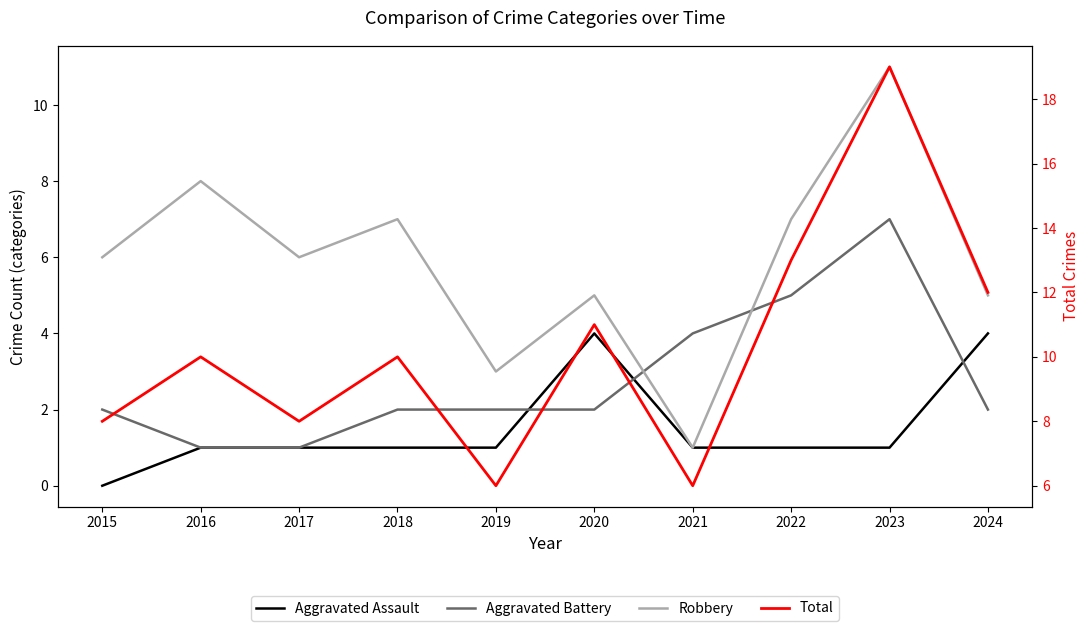

How many distinct data groups are displayed?

4